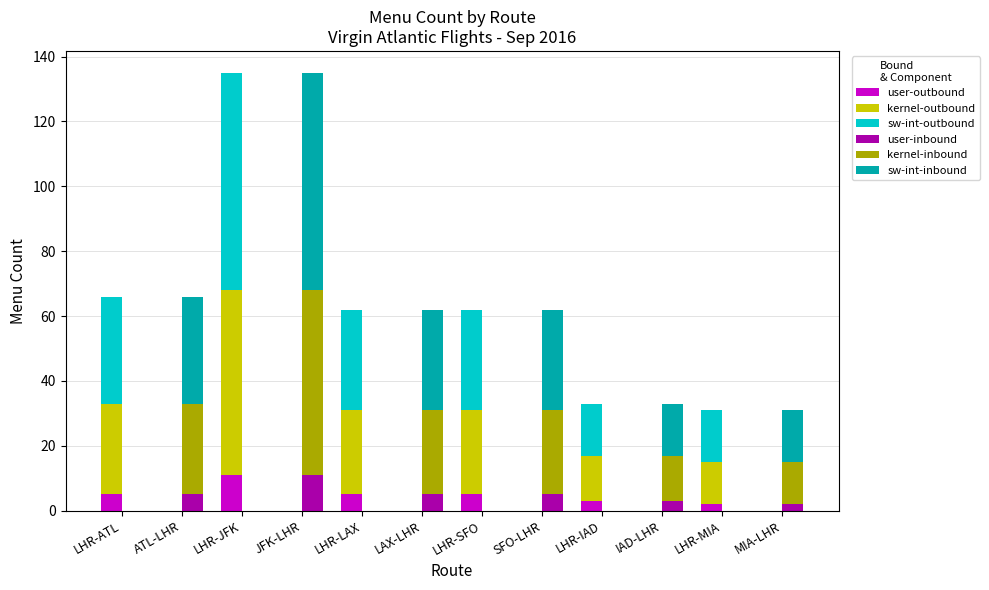

Rank the series at LHR-SFO from highest to lowest value.

sw-int-outbound, kernel-outbound, user-outbound, user-inbound, kernel-inbound, sw-int-inbound